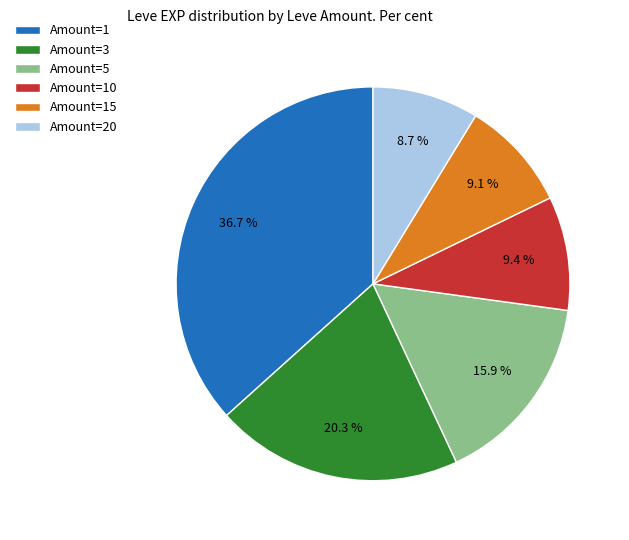

What percentage is NOT represented by Amount=1?

63.3%